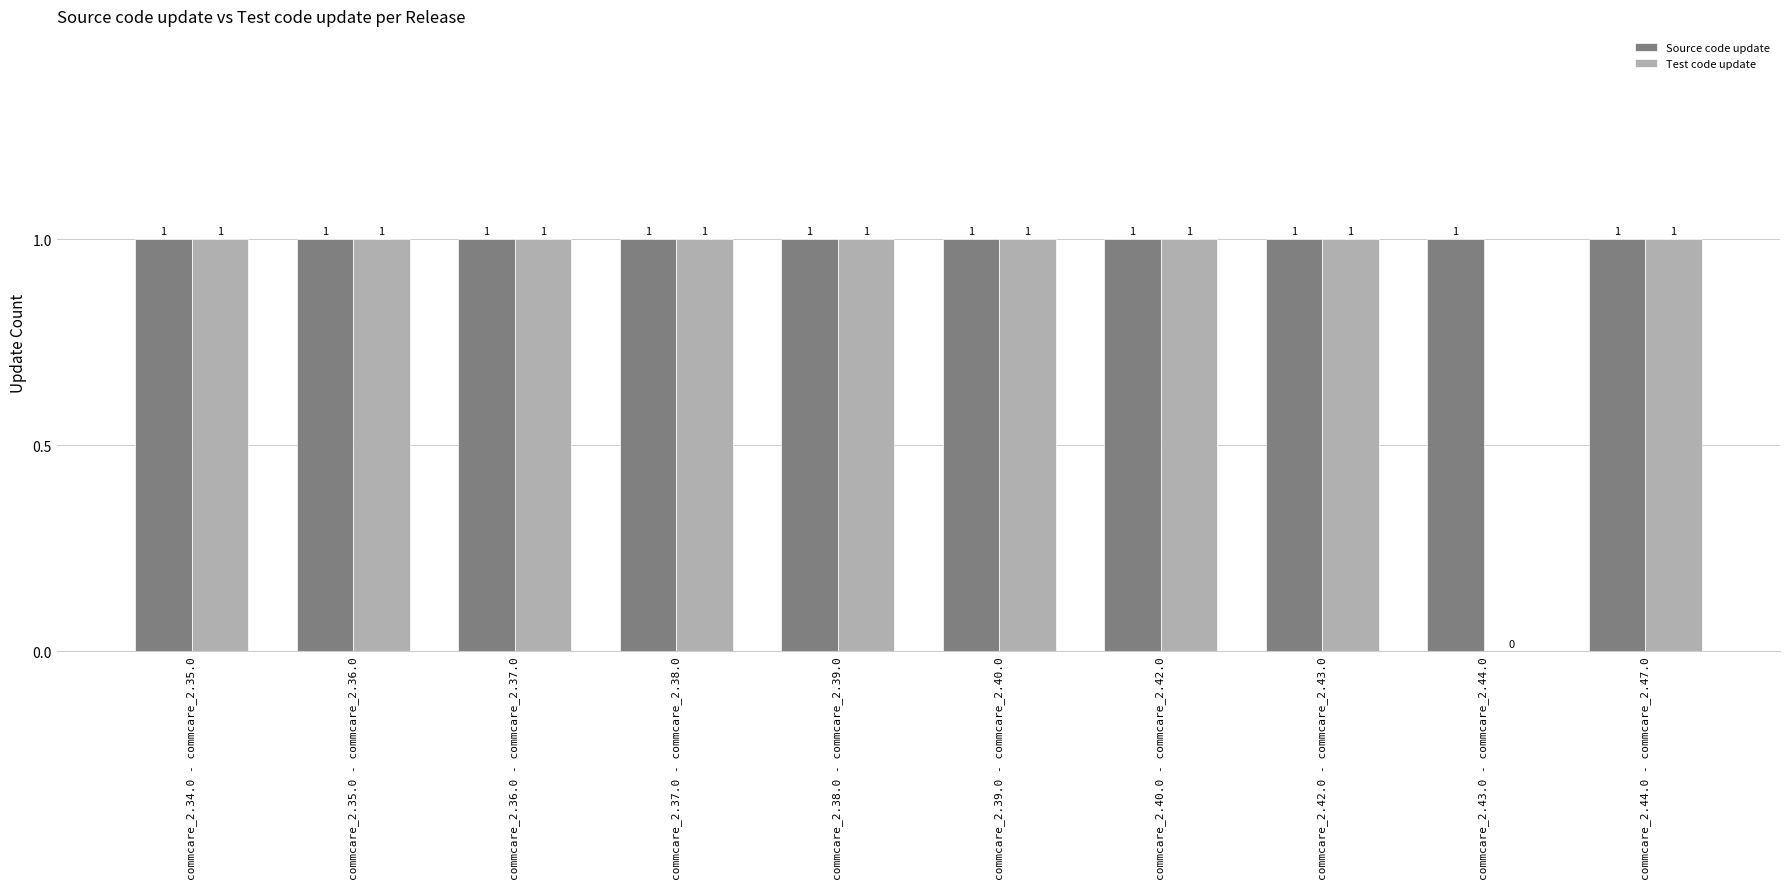

What is the sum of all Test code update values?

9